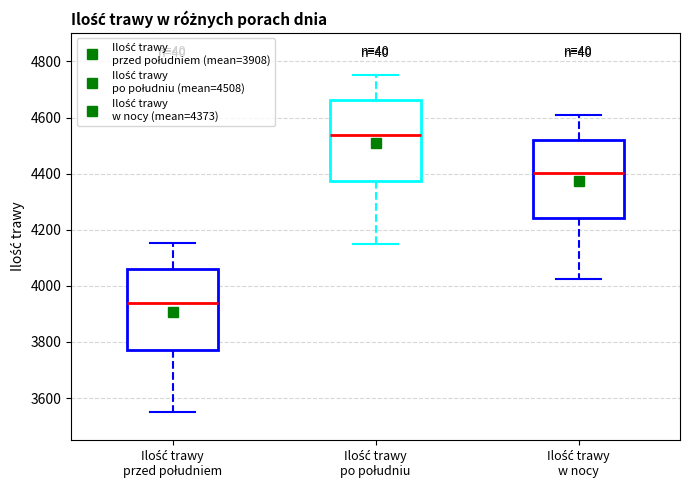

Which box has the highest median line?

Ilość trawy po południu